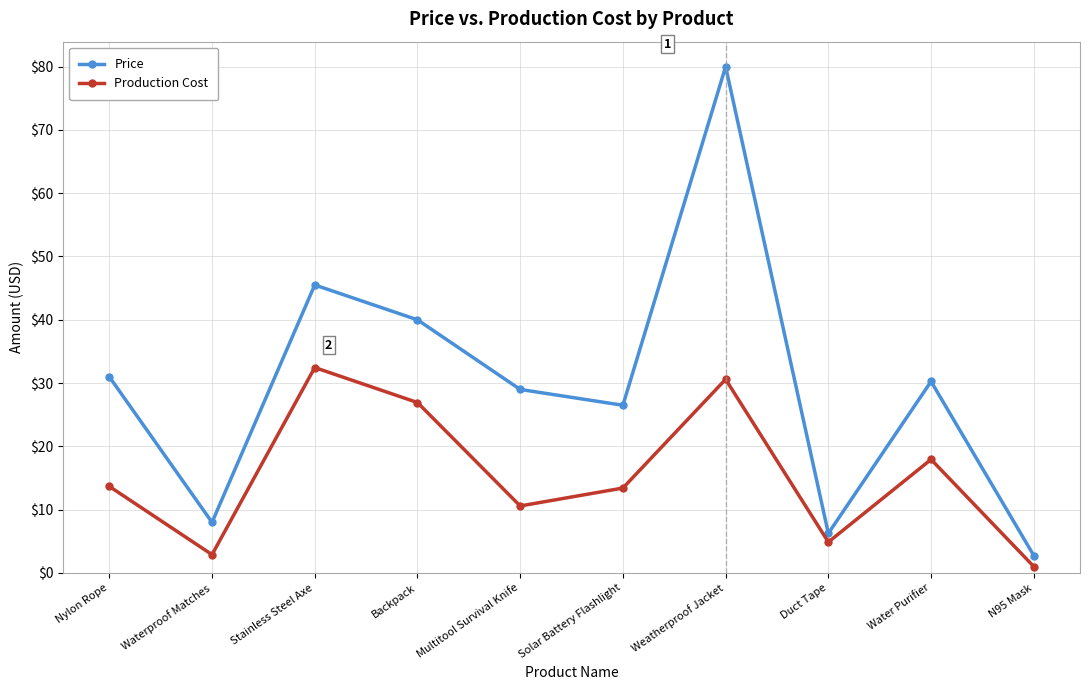

How many lines are shown in the chart?

2